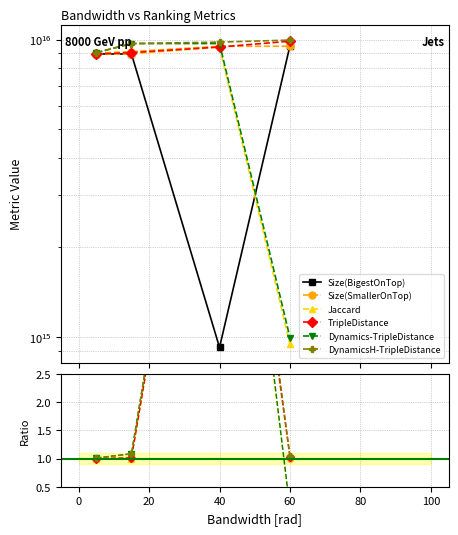

The TripleDistance series shows 0.4 at 60. True or false?

False